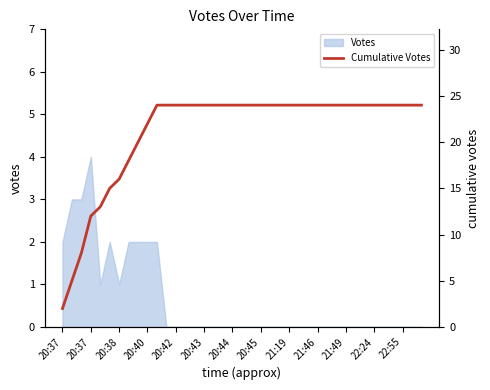

What is the value of the 17th point from the left?

24